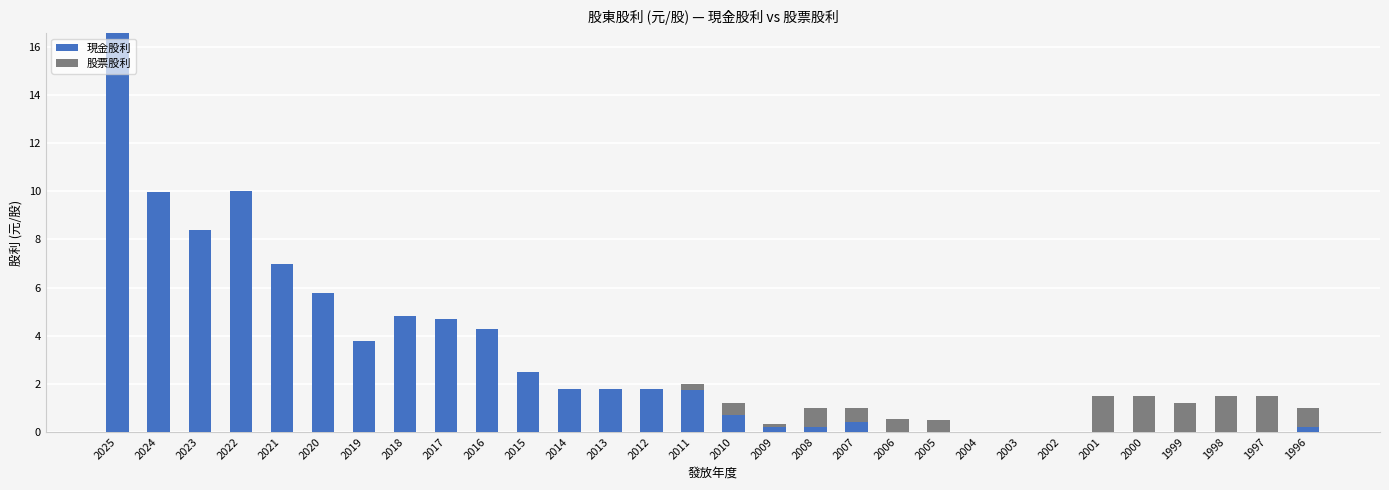

The value of 現金股利 at 2018 is 7.2. True or false?

False